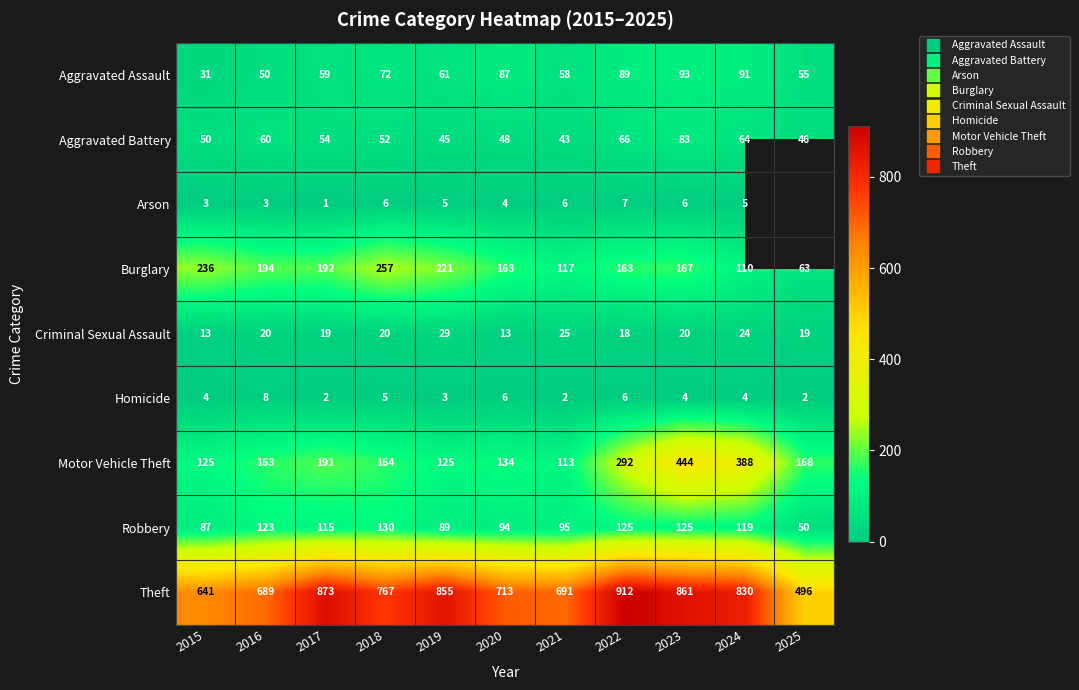

What is the difference between the highest and lowest values at 2020?

709.0